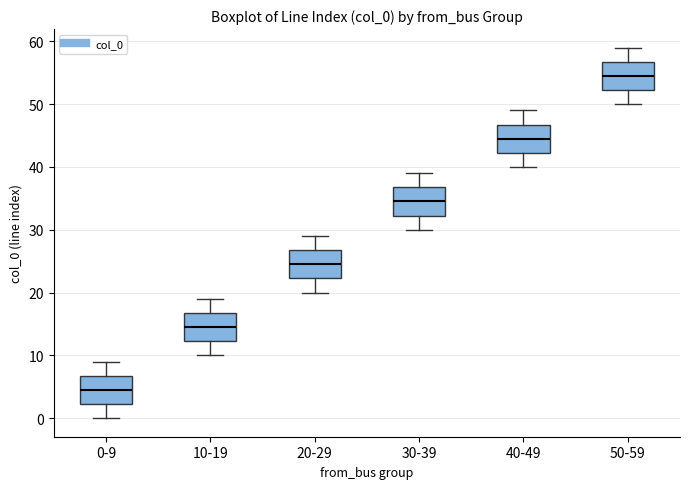

Which box's median line is the lowest?

0-9